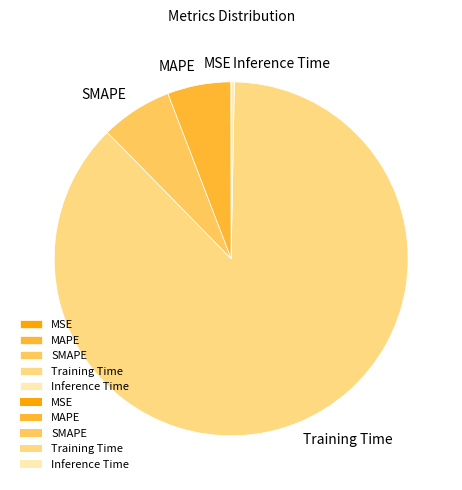

Does Training Time represent more than half of the total?

Yes